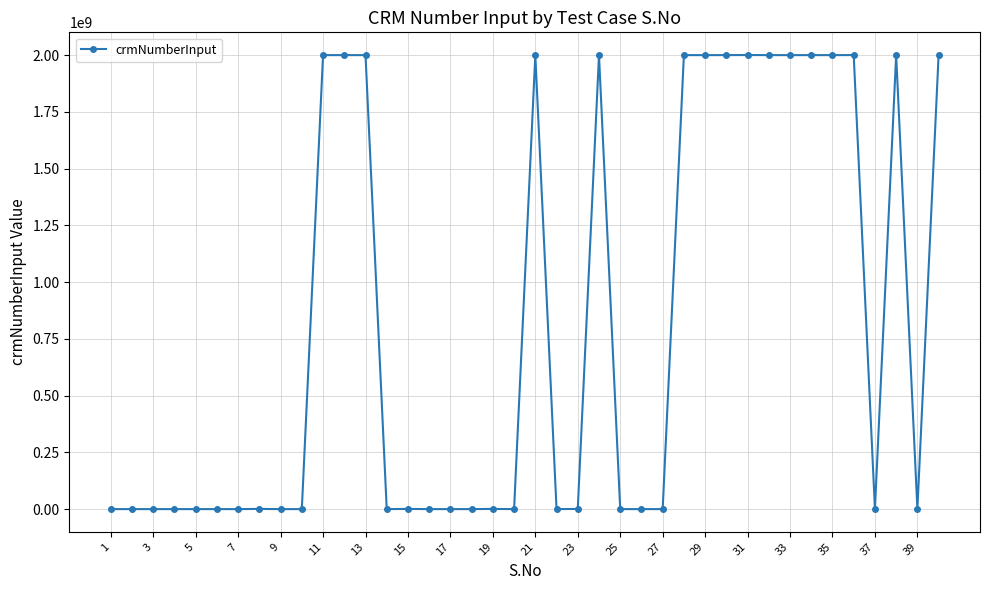

What is the difference between the maximum and minimum values?

2000505908